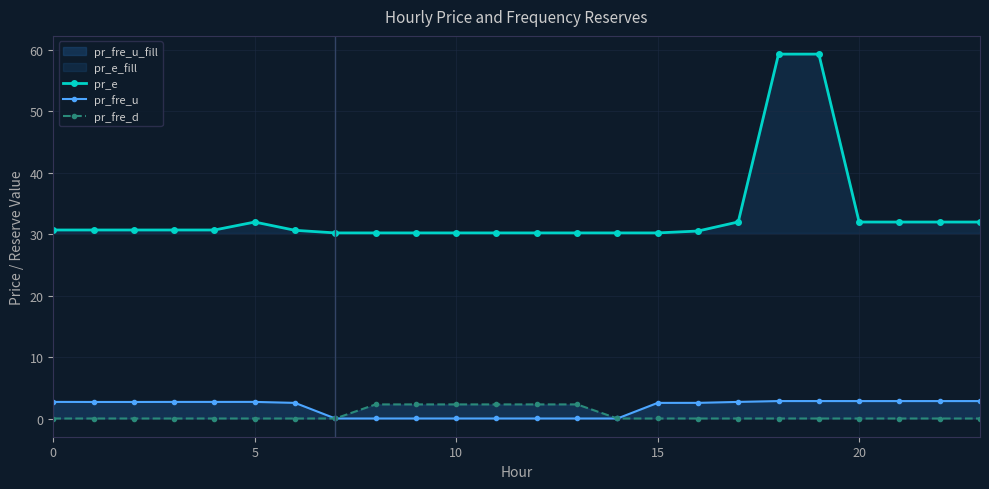

What is the spread (max minus min) of values at 21?

32.0